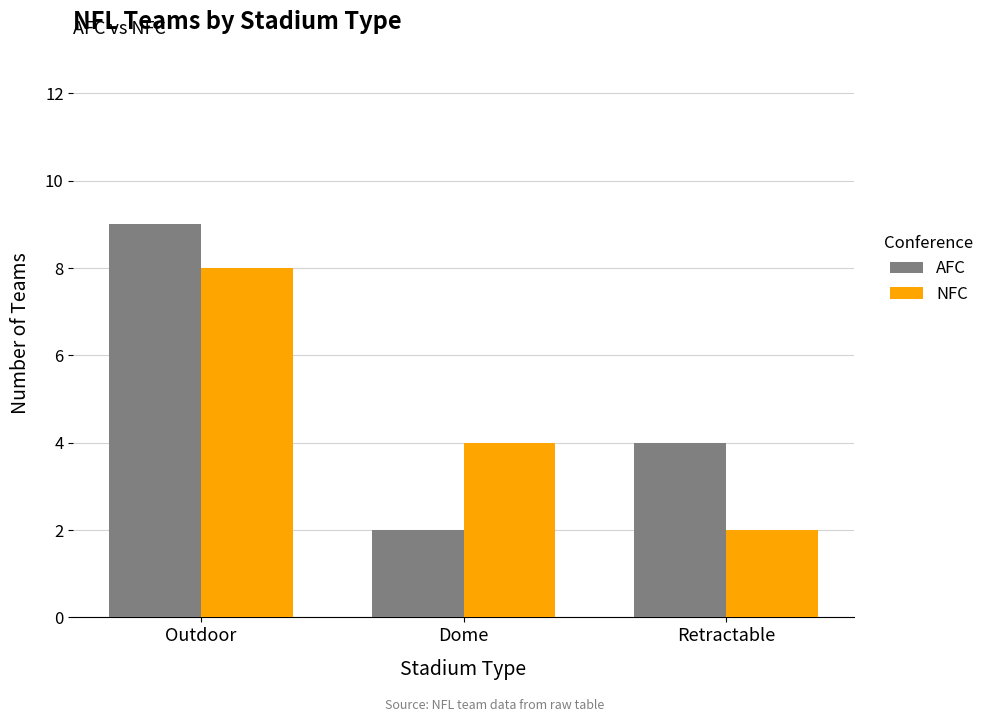

The NFC series shows 3 at Dome. True or false?

False